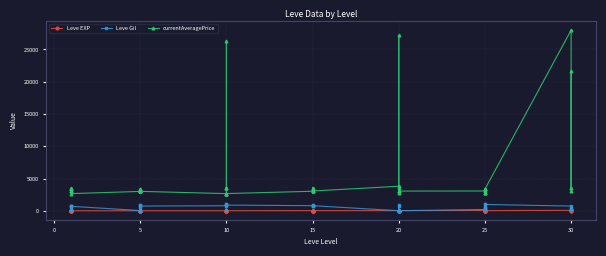

Rank the series at 15 from highest to lowest value.

currentAveragePrice, Leve Gil, Leve EXP